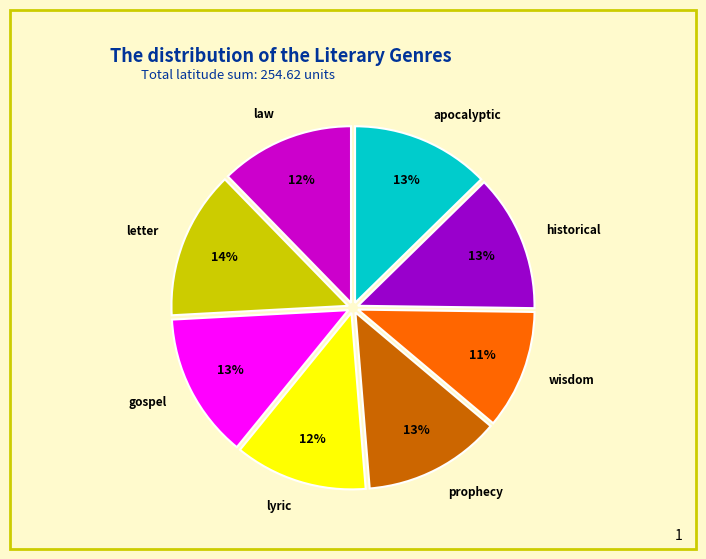

Count the number of slices in the pie.

8